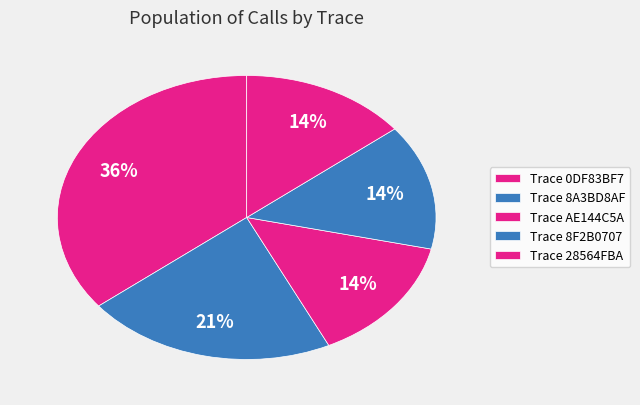

Is there any slice that represents more than half of the pie?

No